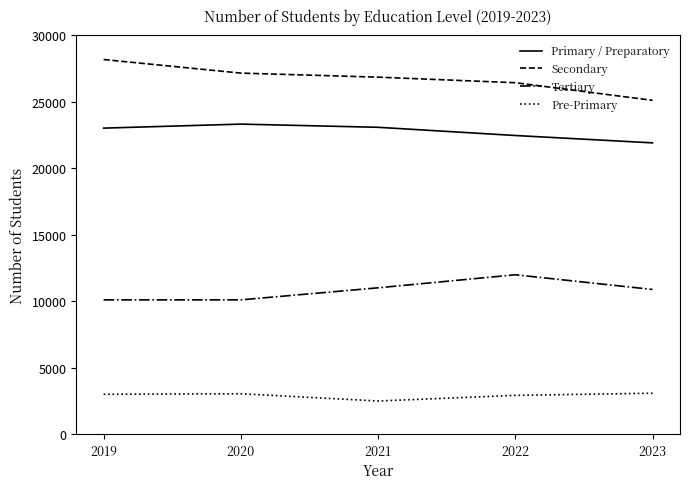

List the series in order of their overall mean, highest first.

Secondary, Primary / Preparatory, Tertiary, Pre-Primary